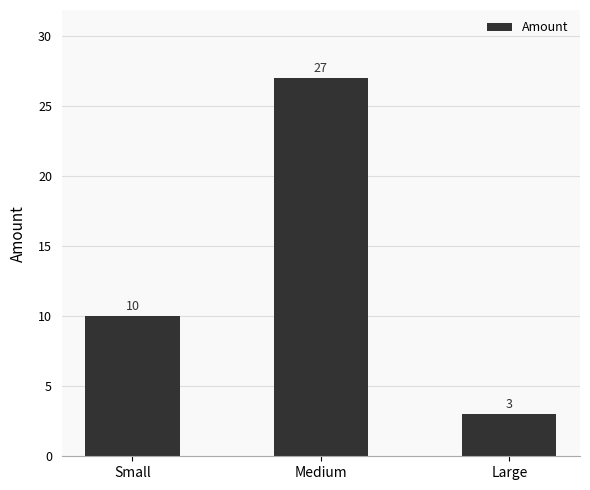

List the labels in order of value, largest first.

Medium, Small, Large